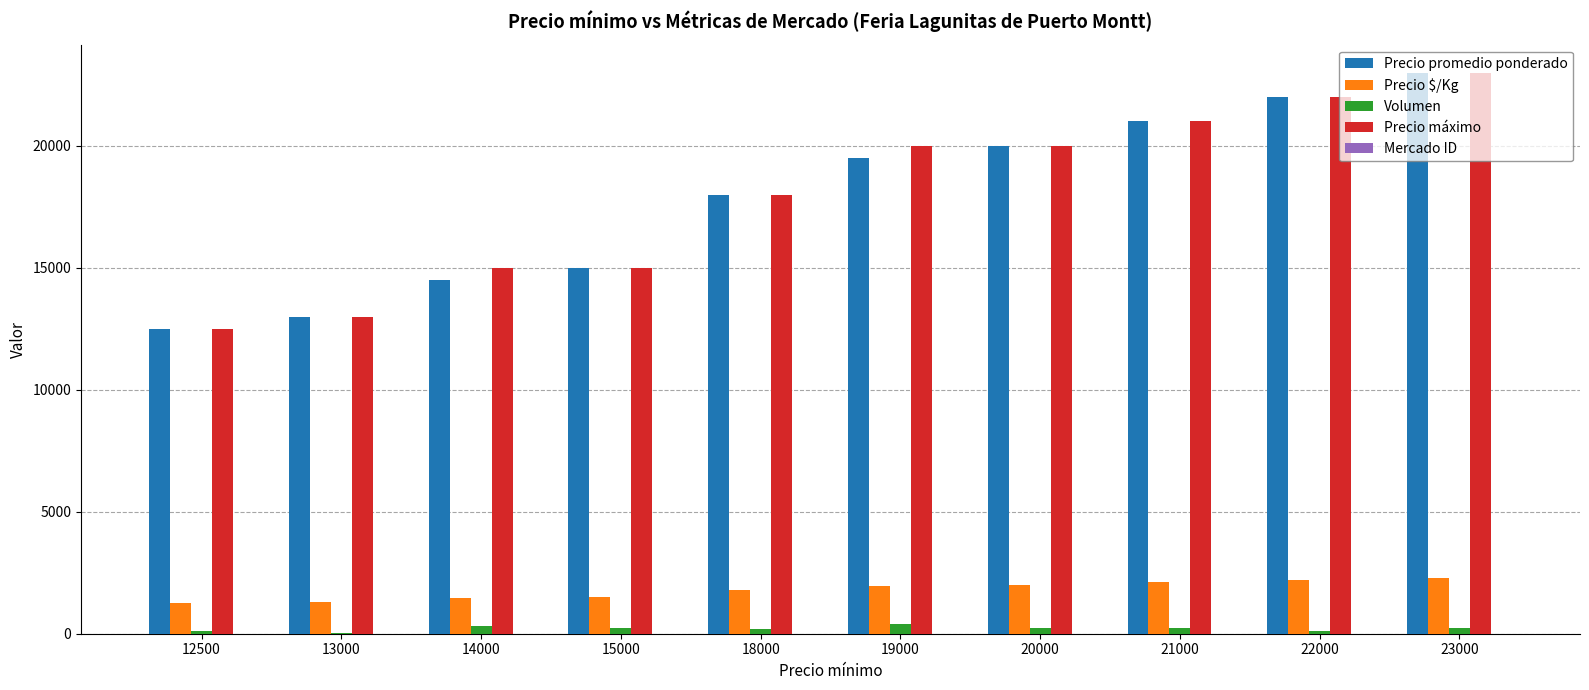

The value of Volumen at 22000 is 100. True or false?

True